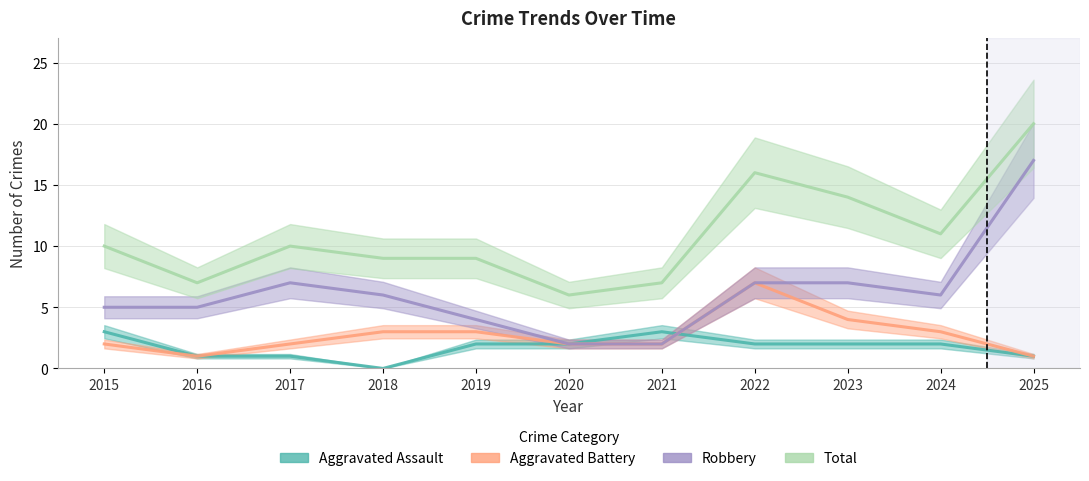

How many data points in Aggravated Battery are above 2?

5